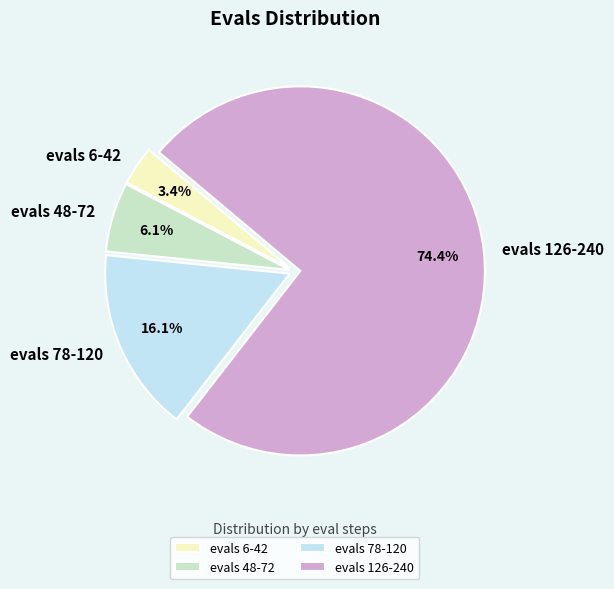

Which category accounts for the majority?

evals 126-240